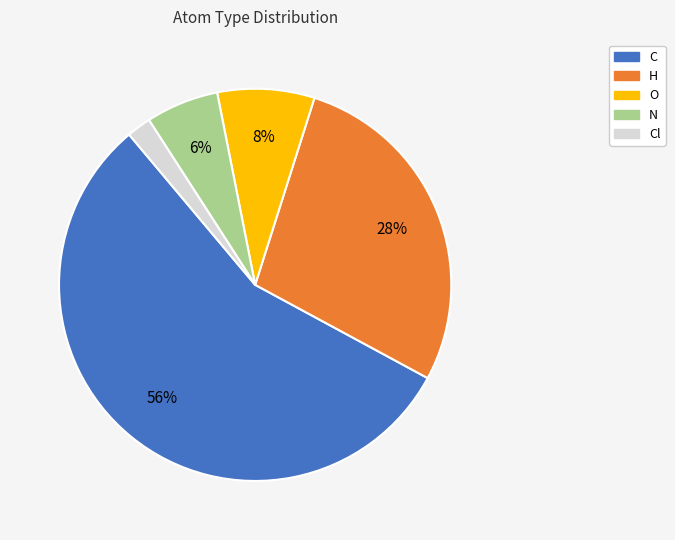

The Cl slice represents 2% of the pie. True or false?

True